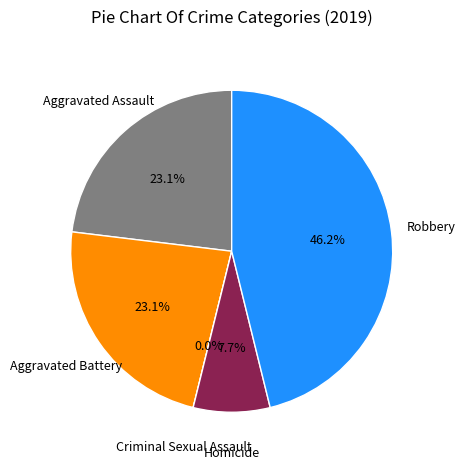

To the nearest percent, what is the difference between the Robbery and Criminal Sexual Assault slice percentages?

46%